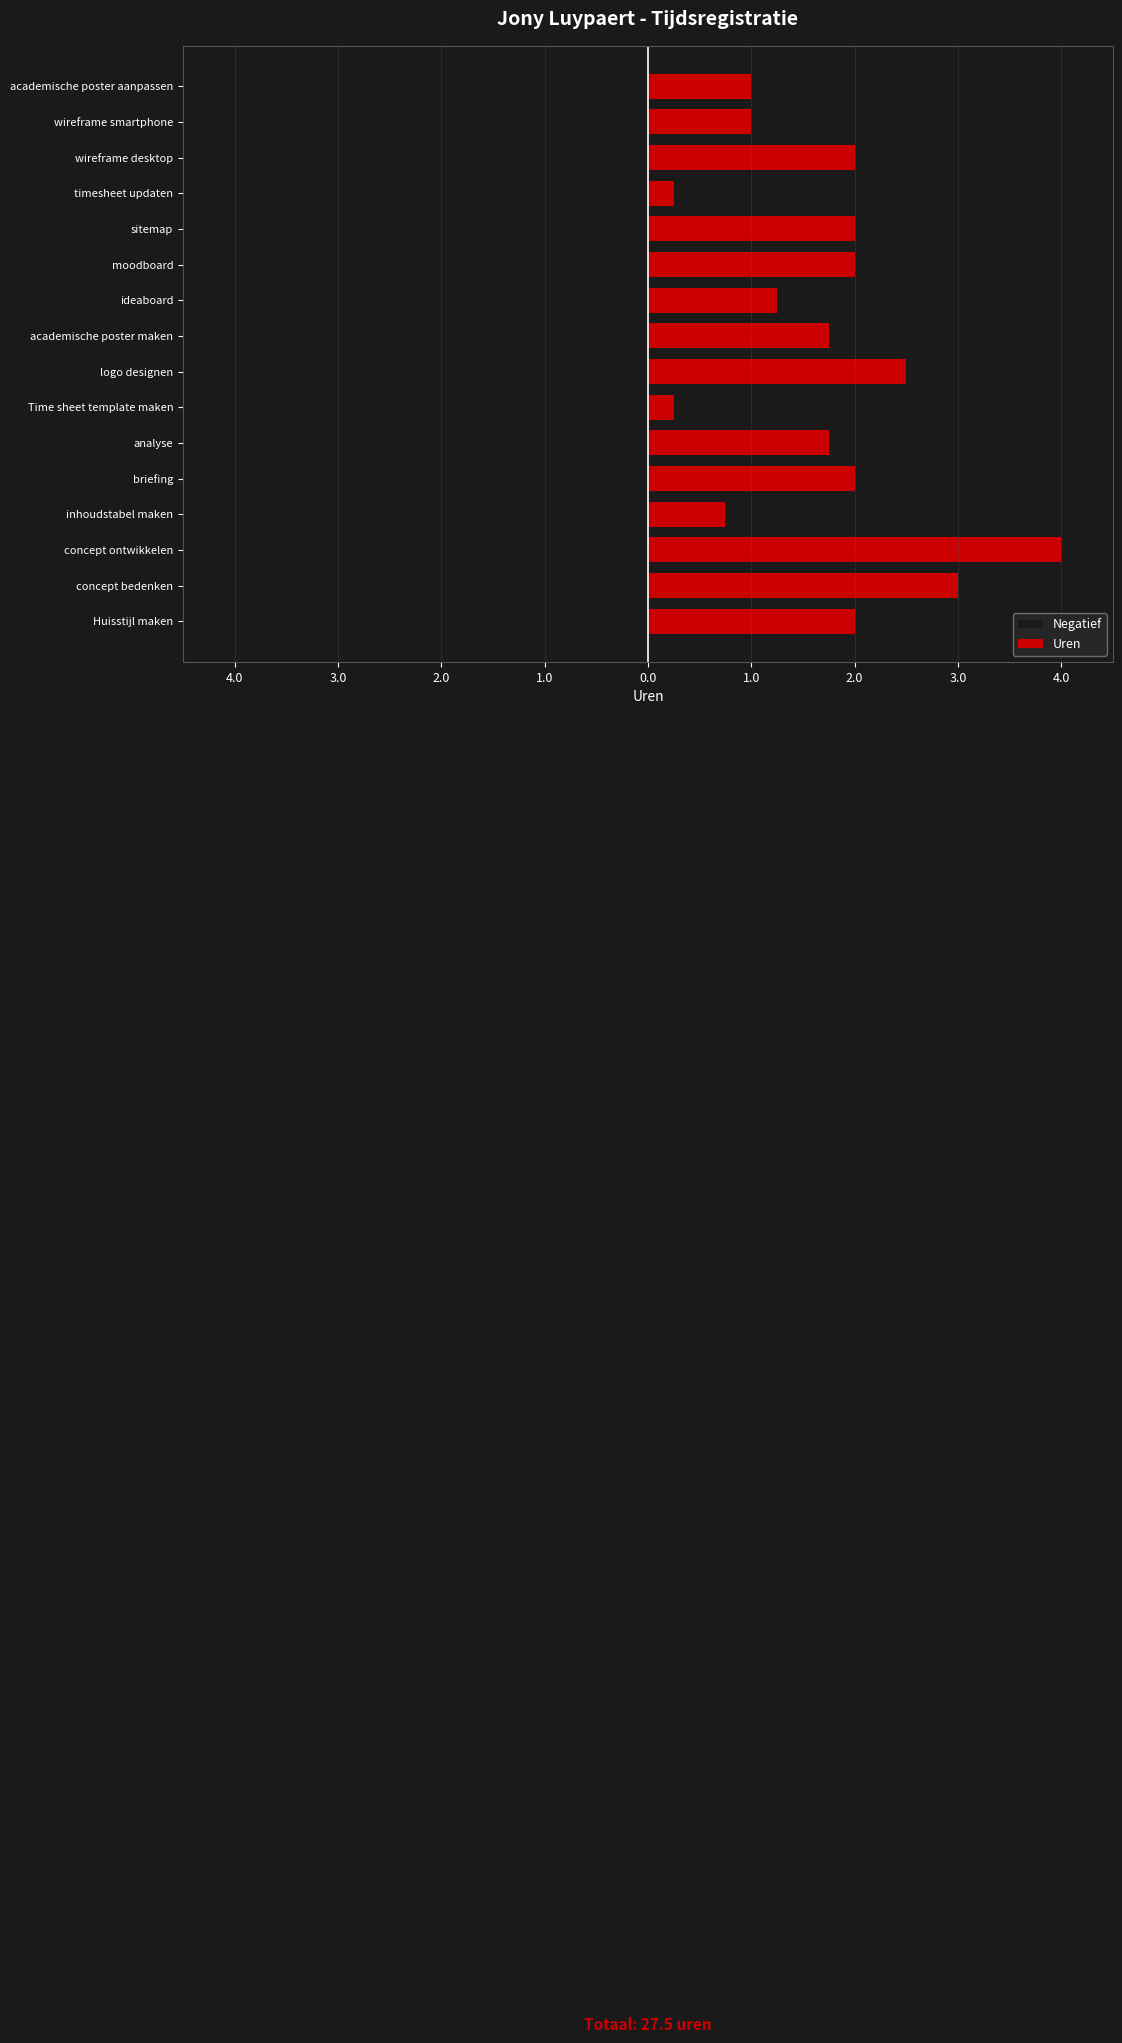

What are all the series names shown in the legend?

Negatief, Uren